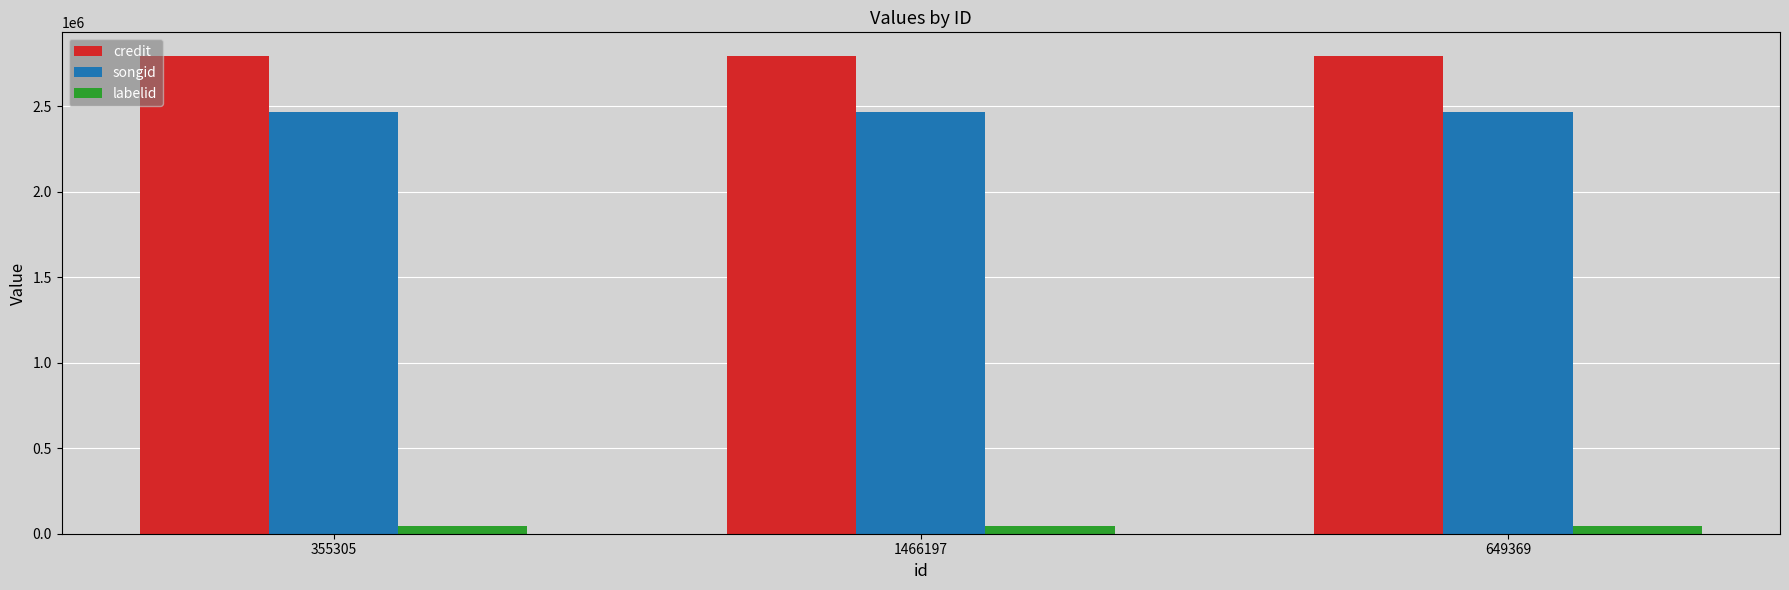

Does the chart contain any negative values?

No